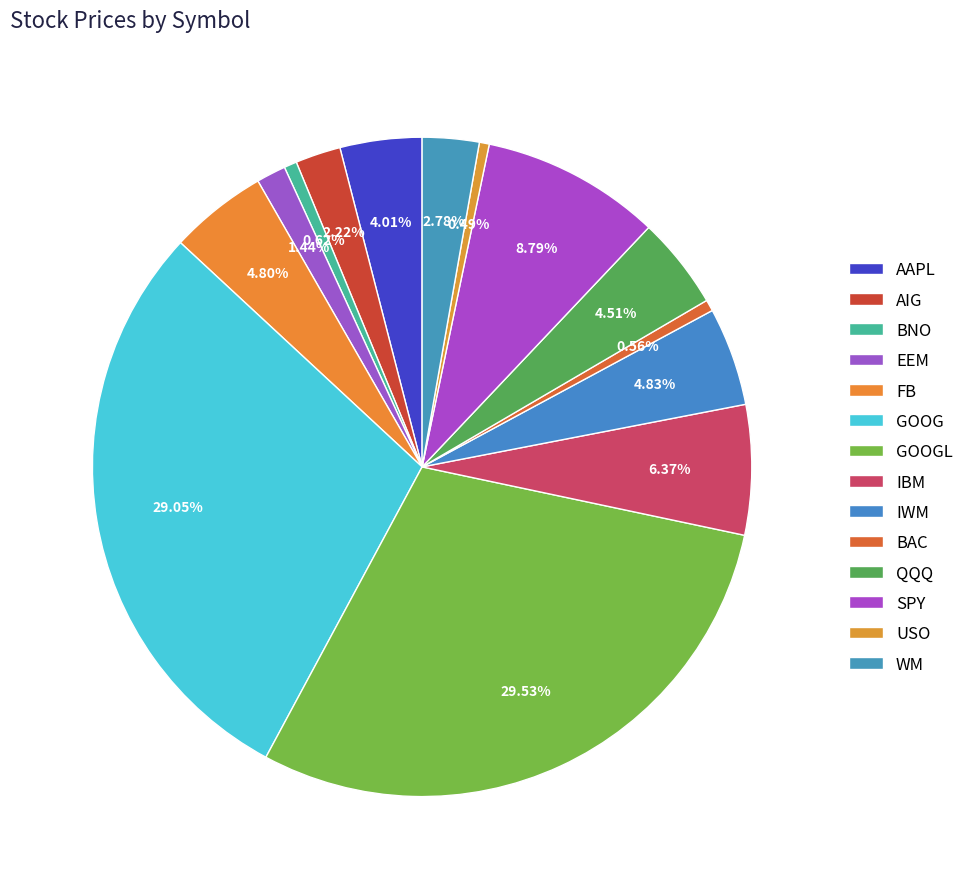

Count the number of slices in the pie.

14